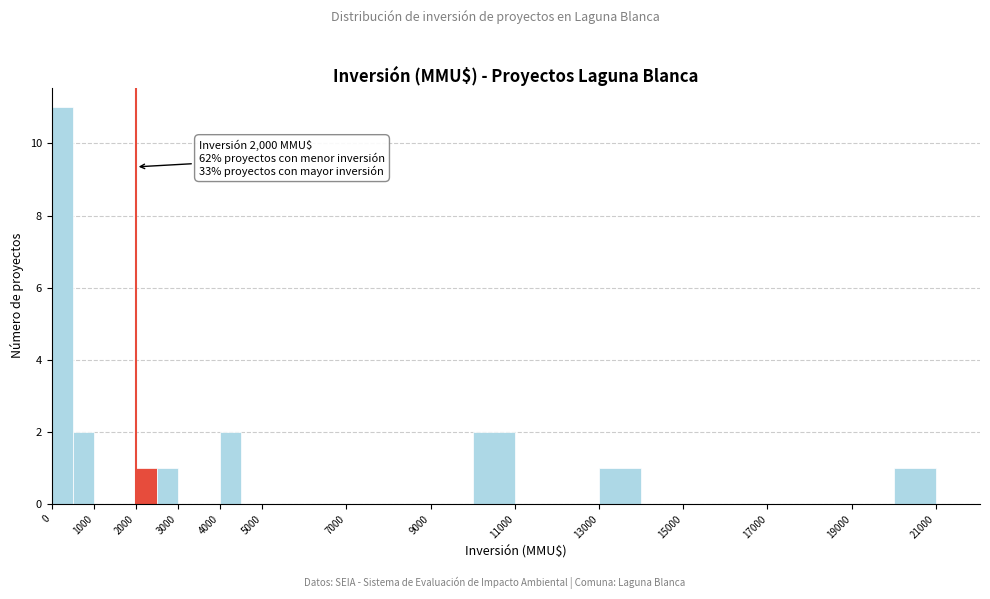

Which range on the x-axis has the tallest bar?

0 to 500